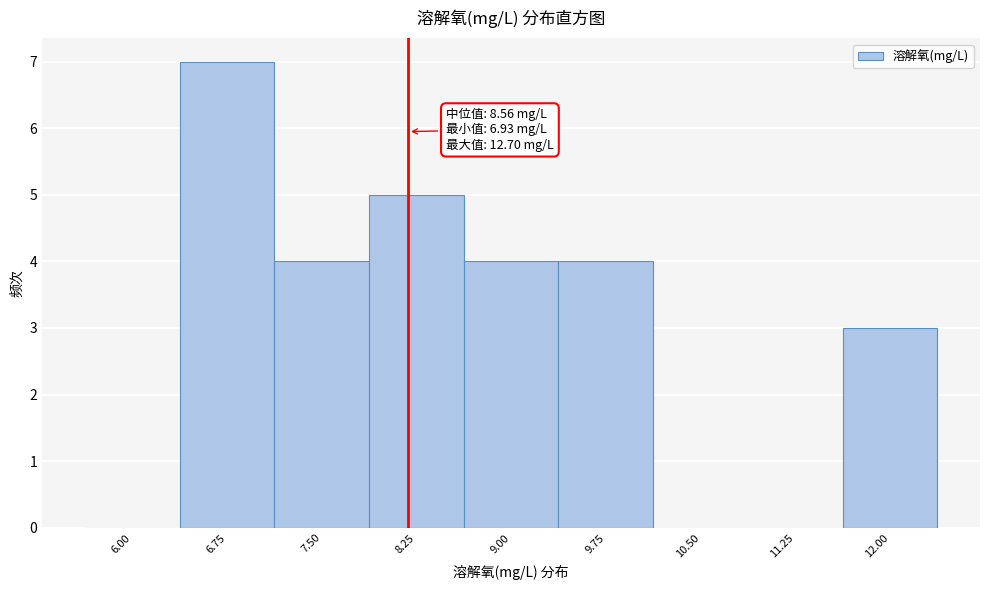

Reading left to right, extract all data points from this chart.

6.00=0	6.75=7	7.50=4	8.25=5	9.00=4	9.75=4	10.50=0	11.25=0	12.00=3